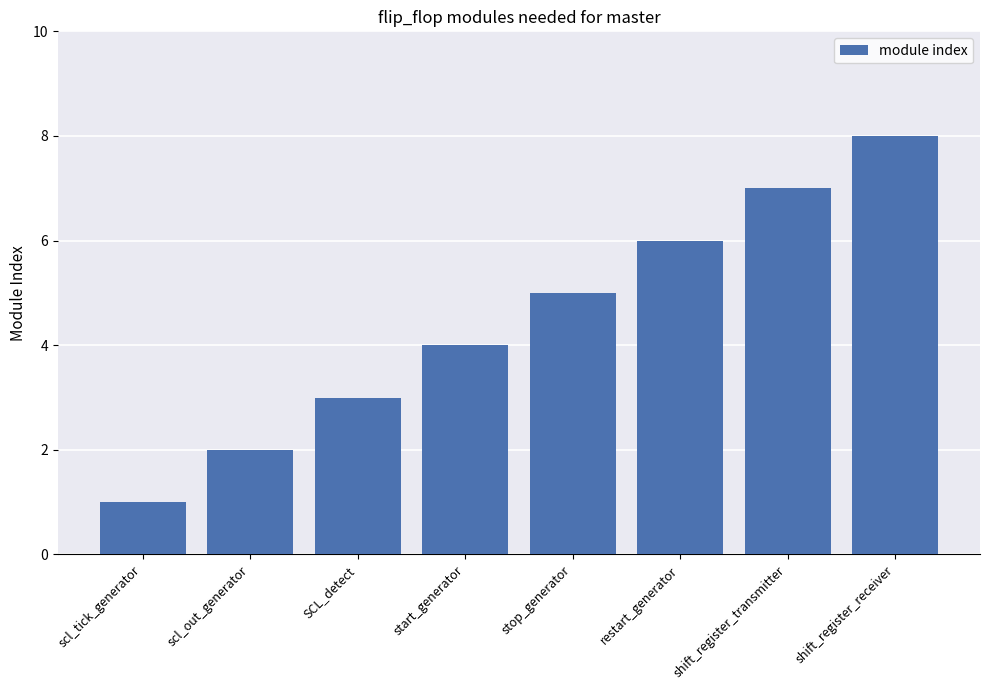

What is the value of the 4th bar from the left?

4